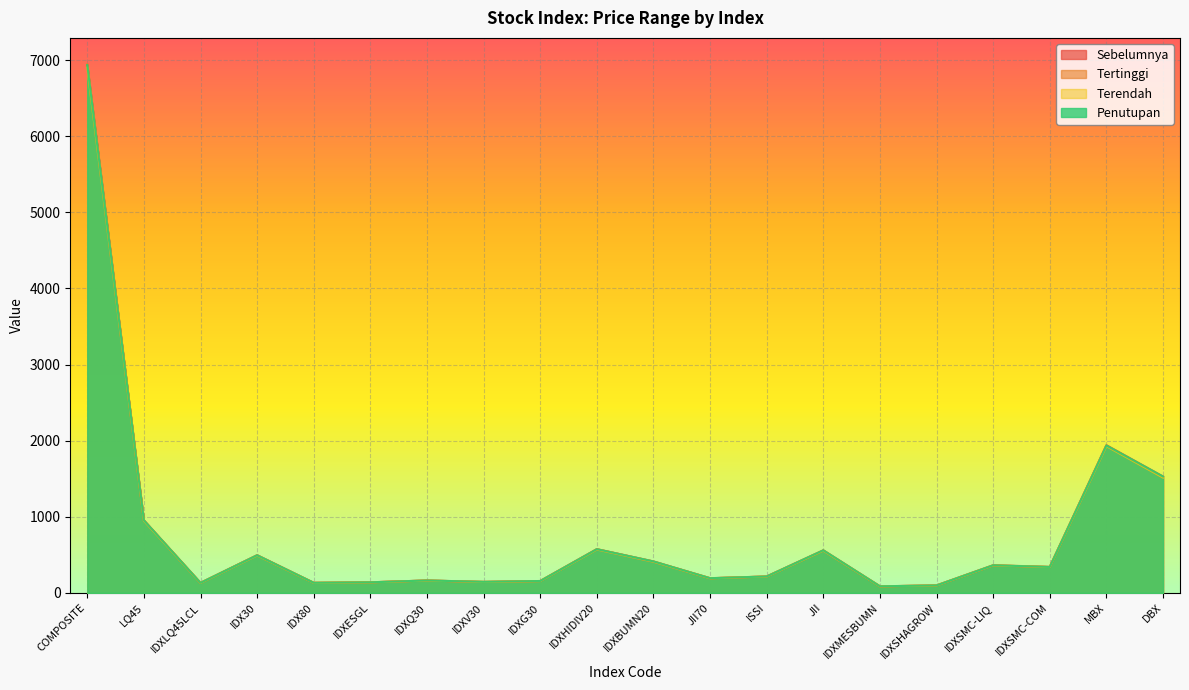

What is the average value of the Terendah series?

773.8